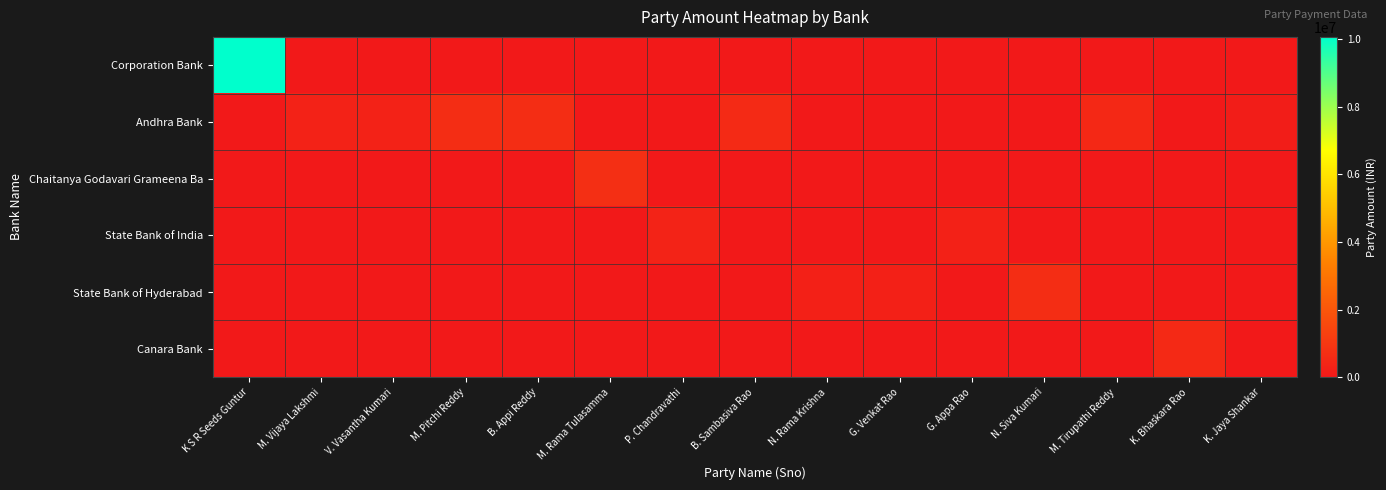

Which series changed the most between K S R Seeds Guntur and M. Pitchi Reddy?

Corporation Bank